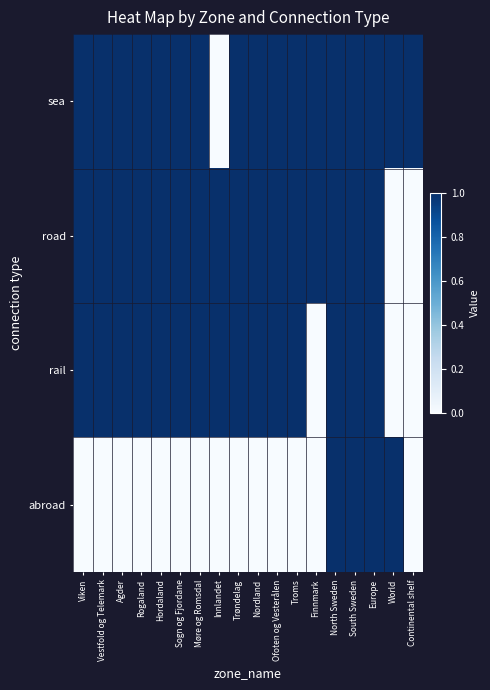

What is the greatest value displayed?

1